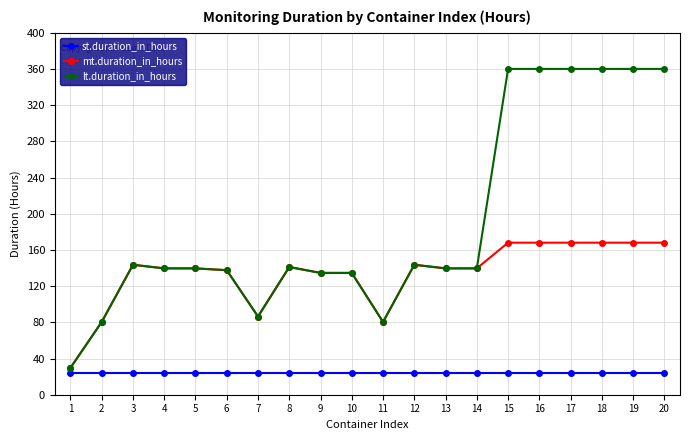

At how many categories does at least one series exceed 214?

6